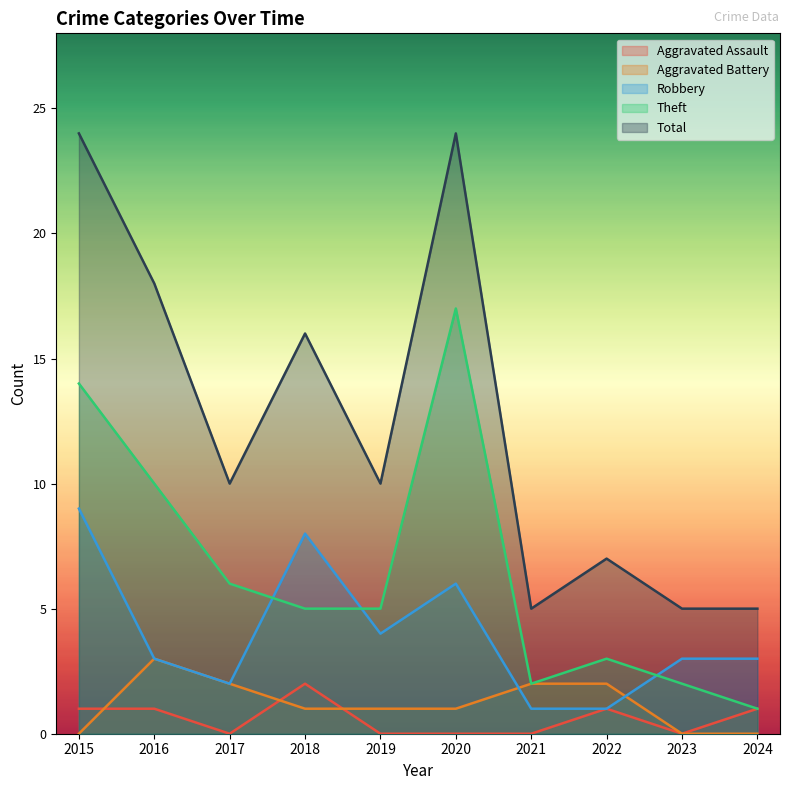

What are all the series names shown in the legend?

Aggravated Assault, Aggravated Battery, Robbery, Theft, Total